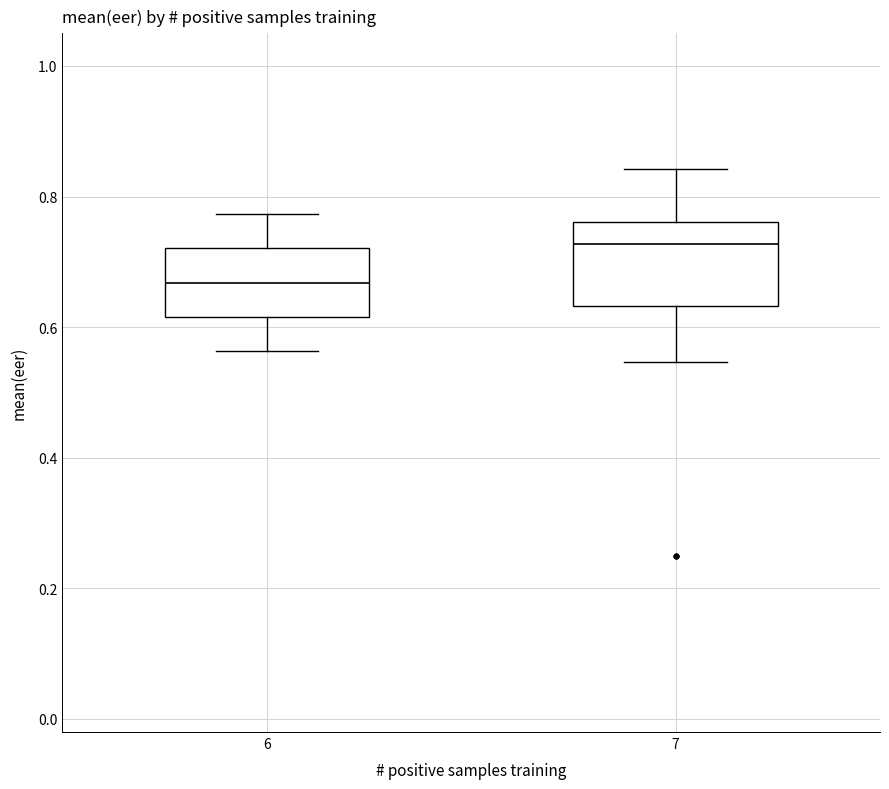

Where does the median line of the box at x = 6 sit on the y-axis? The values are not printed on the chart, so give them approximately, as read against the axis.

0.66